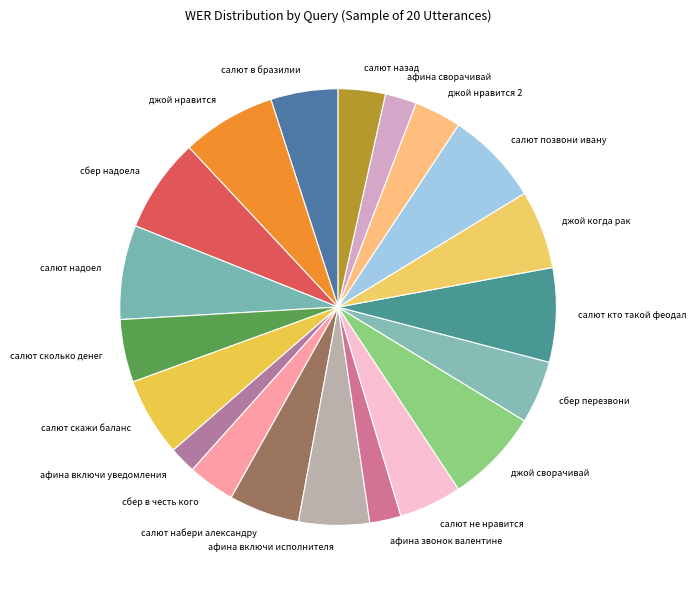

Is афина сворачивай the majority of the pie?

No